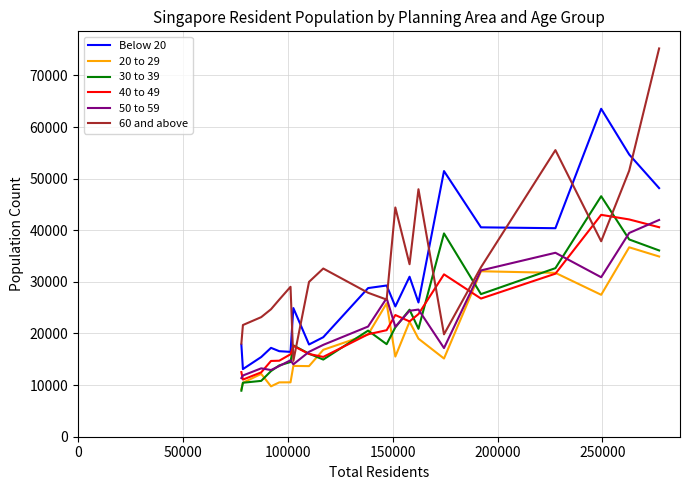

Which series has the largest range (max minus min)?

60 and above